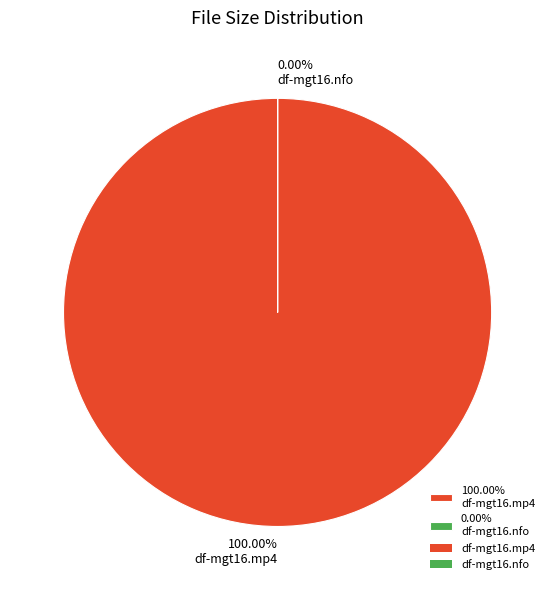

Do df-mgt16.mp4 and df-mgt16.nfo together represent more than half of the pie?

Yes